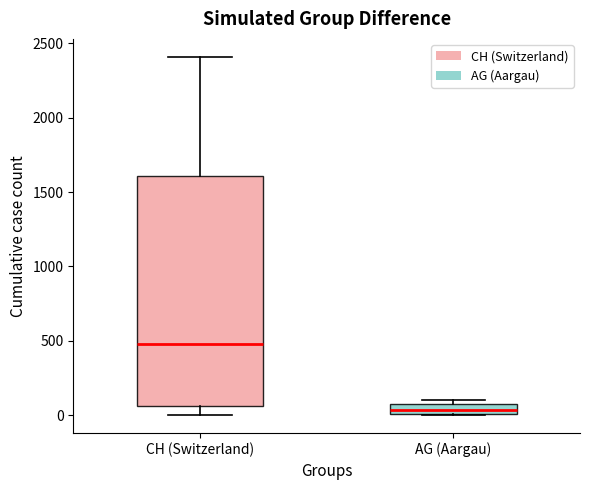

Comparing the boxes themselves (not the whiskers), which one is the tallest?

CH (Switzerland)